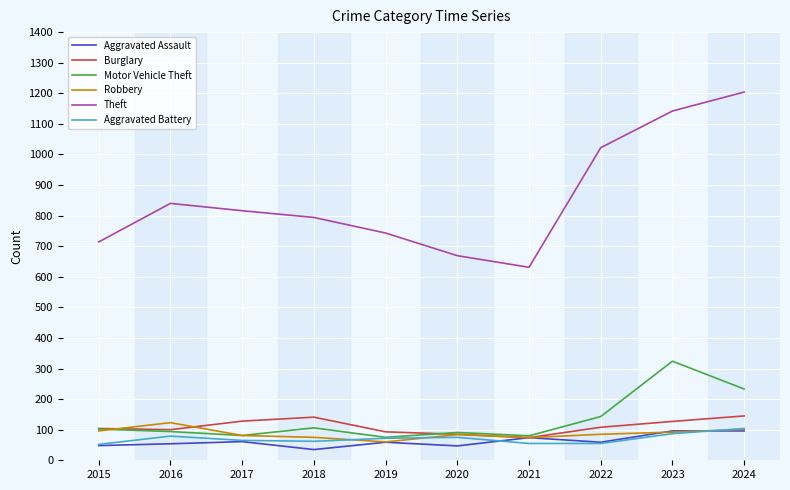

What is the approximate value of Aggravated Battery at 2020, to the nearest 5?

75